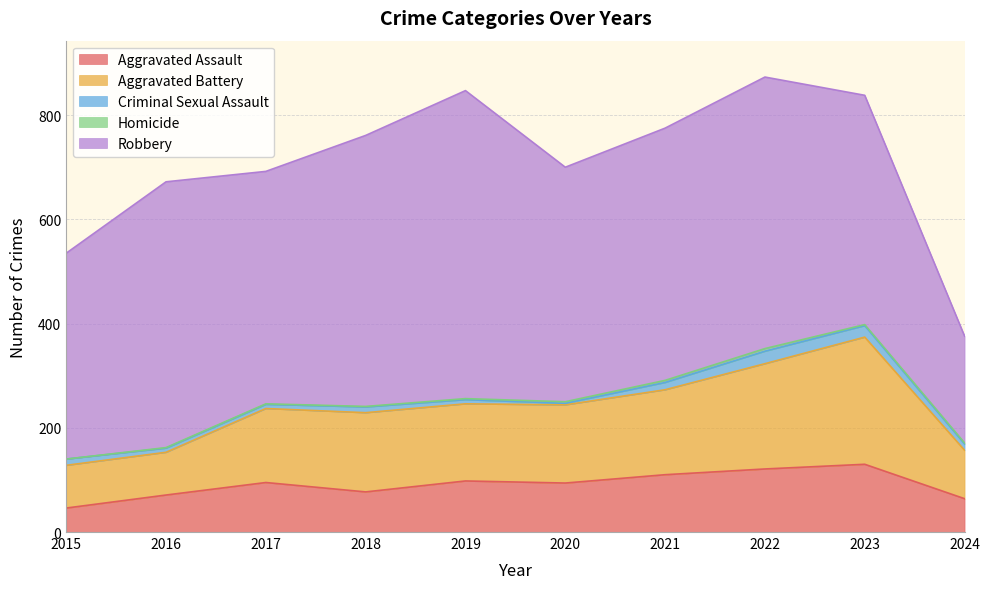

What is the difference between the Homicide values at 2021 and 2020?

1